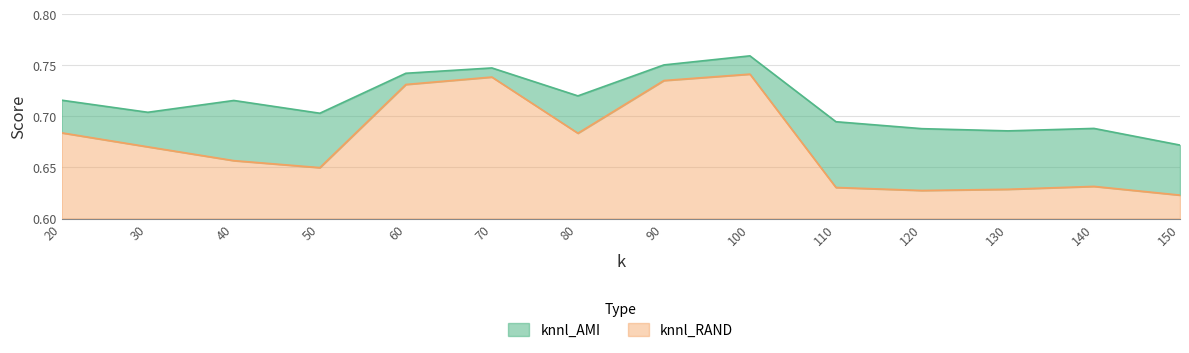

What is the difference between the maximum and second lowest values in the knnl_RAND series?

0.1